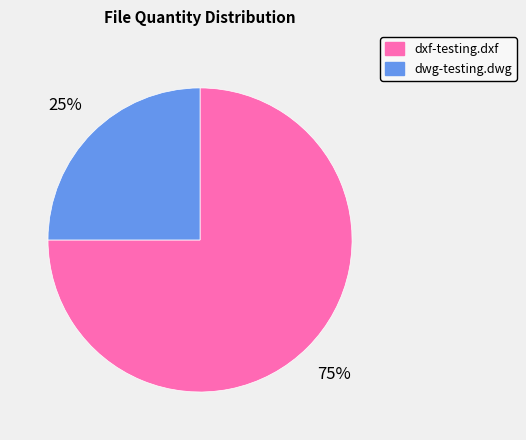

To the nearest percent, what portion does dxf-testing.dxf represent?

75%